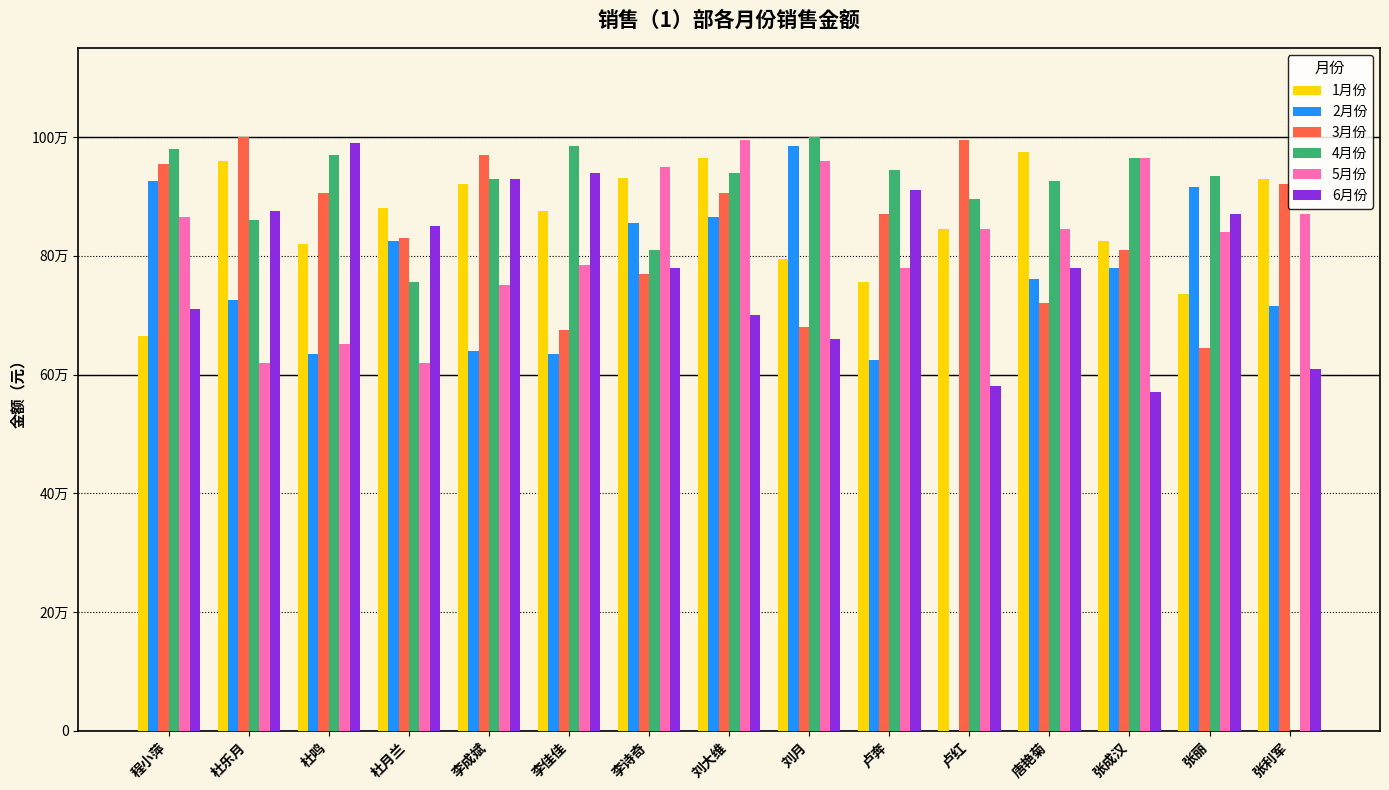

Reading left to right, list all the values displayed in this chart.

1月份: 66500	96000	82050	88000	92000	87500	93050	96500	79500	75500	84500	97500	82500	73500	93000
2月份: 92500	72500	63500	82500	64000	63500	85500	86500	98500	62500	0	76000	78000	91500	71500
3月份: 95500	100000	90500	83000	97000	67500	77000	90500	68000	87000	99500	72000	81000	64500	92000
4月份: 98000	86000	97000	75500	93000	98500	81000	94000	100000	94500	89500	92500	96500	93500	0
5月份: 86500	62000	65150	62000	75000	78500	95000	99500	96000	78000	84500	84500	96500	84000	87000
6月份: 71000	87500	99000	85000	93000	94000	78000	70000	66000	91000	58000	78000	57000	87000	61000